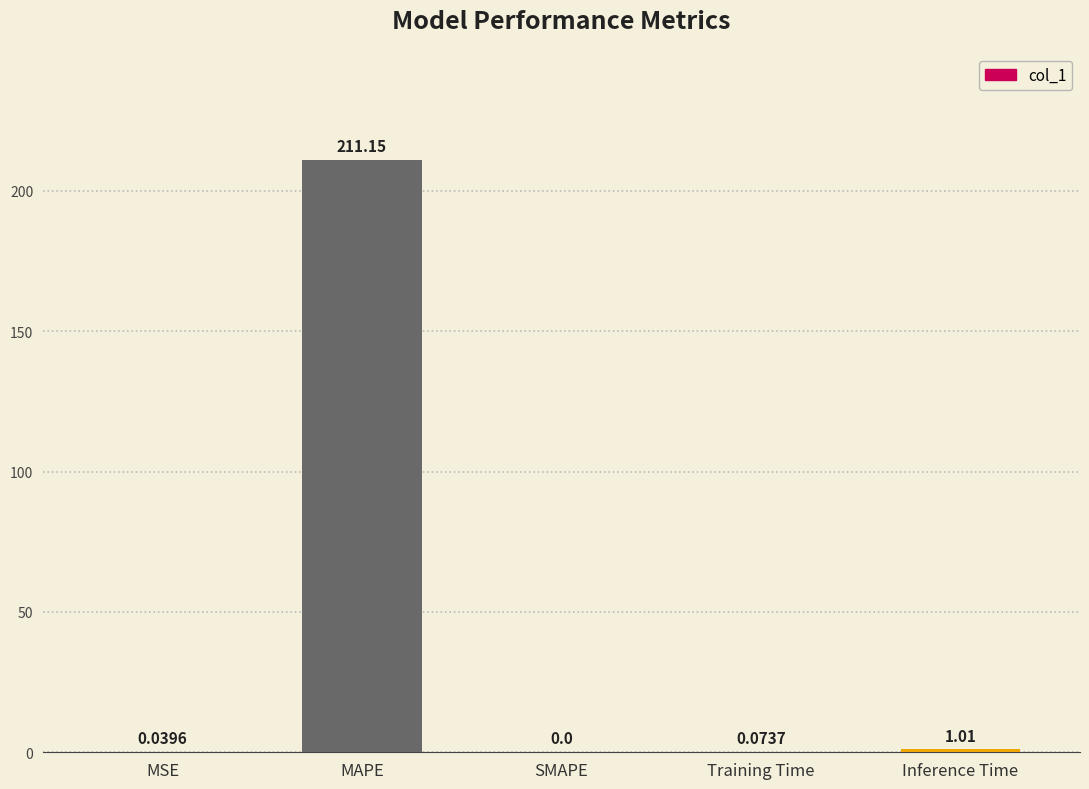

What is the sum of all values?

212.3